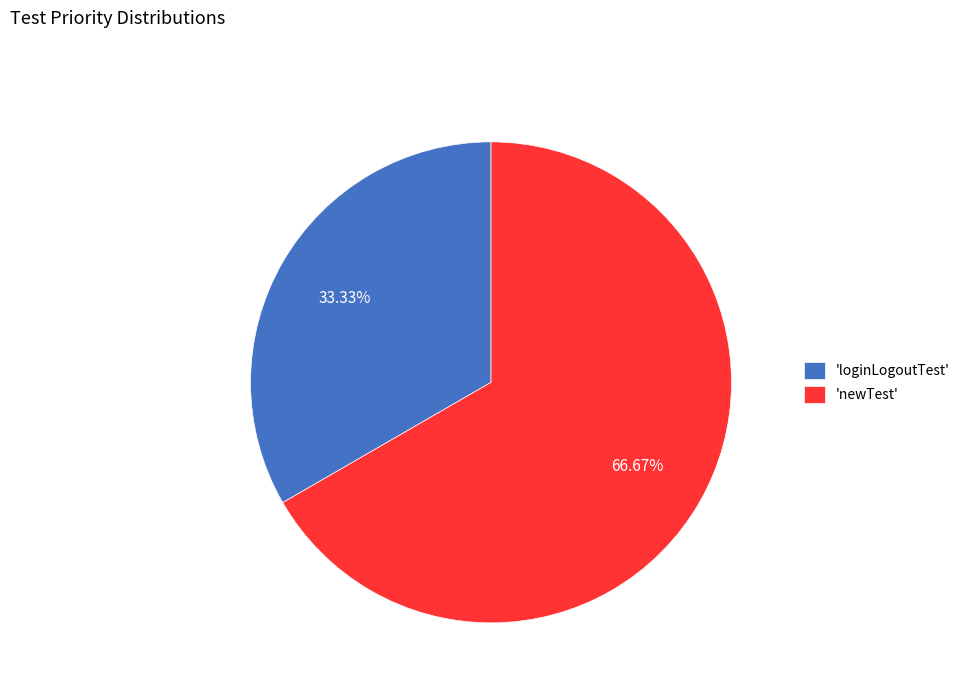

Rank the categories by value from lowest to highest.

'loginLogoutTest', 'newTest'